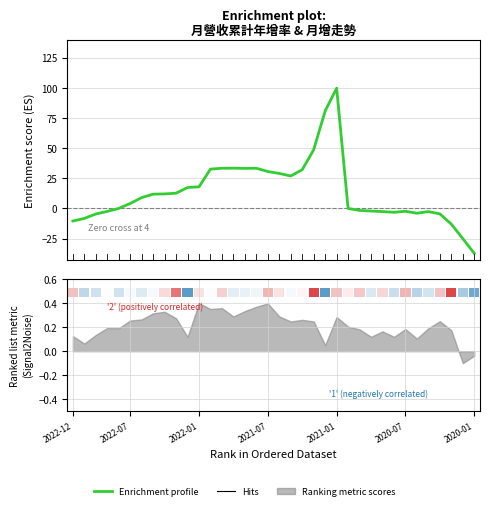

What is the difference between the second highest and second lowest values?

106.0